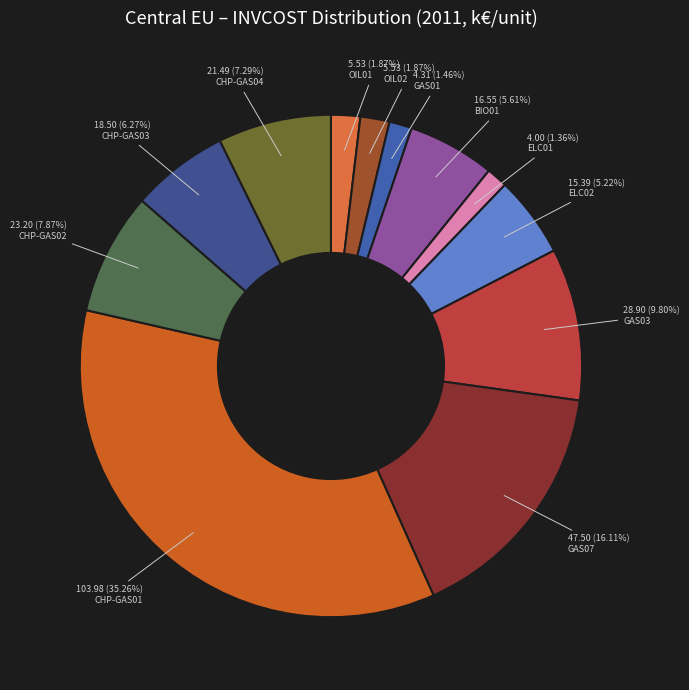

How many slices are in this pie chart?

12